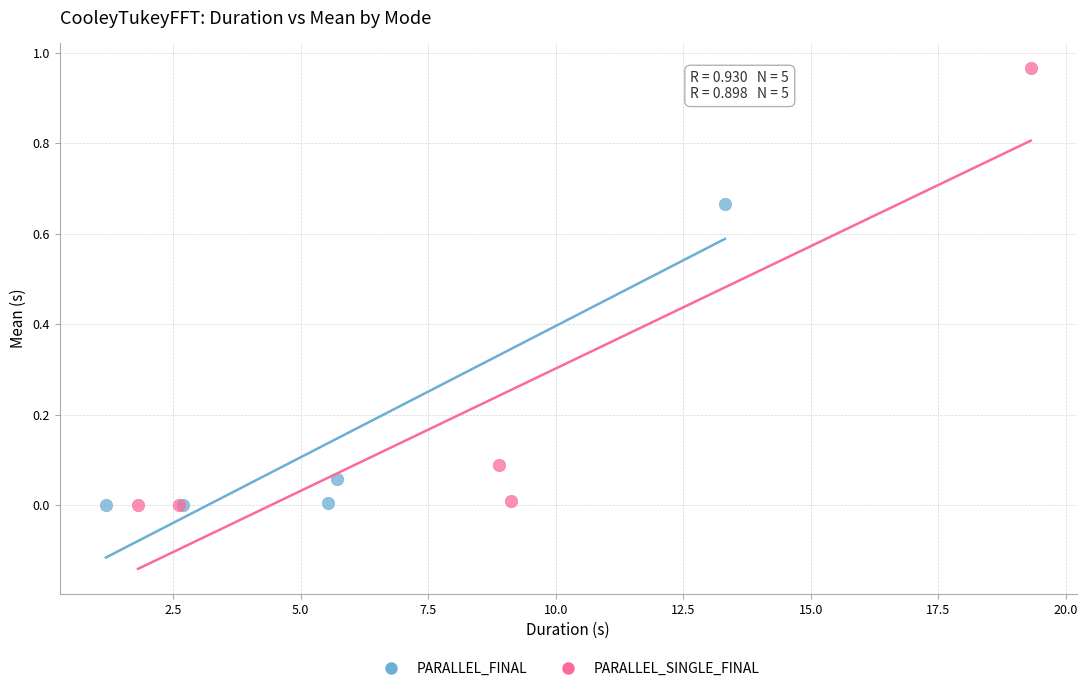

Which series has the widest spread of Y values?

PARALLEL_SINGLE_FINAL